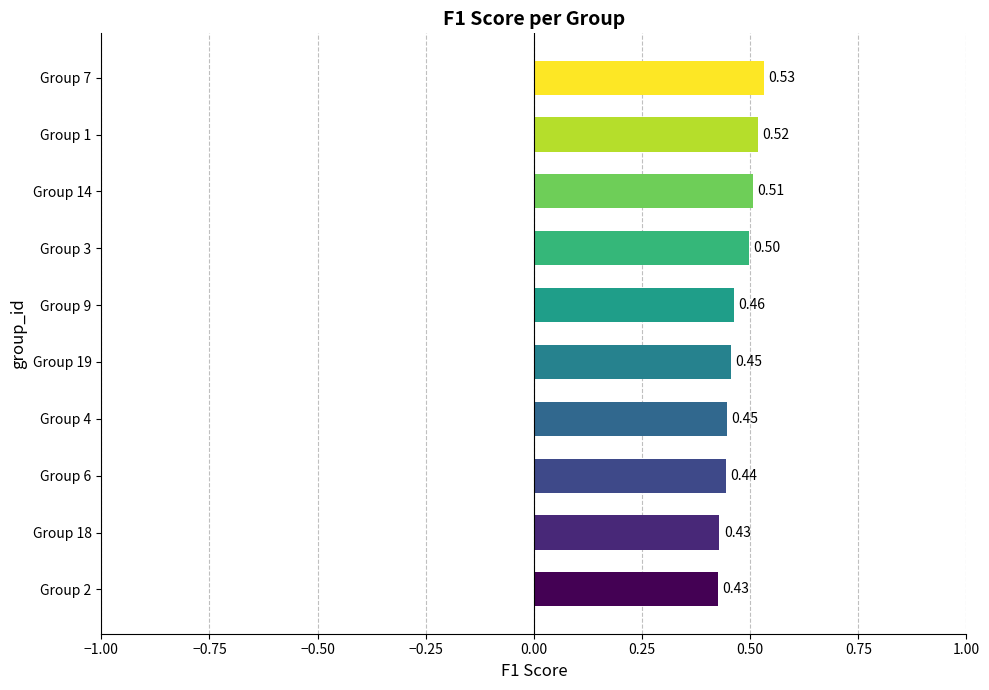

Which has a higher value, Group 6 or Group 4?

Group 4